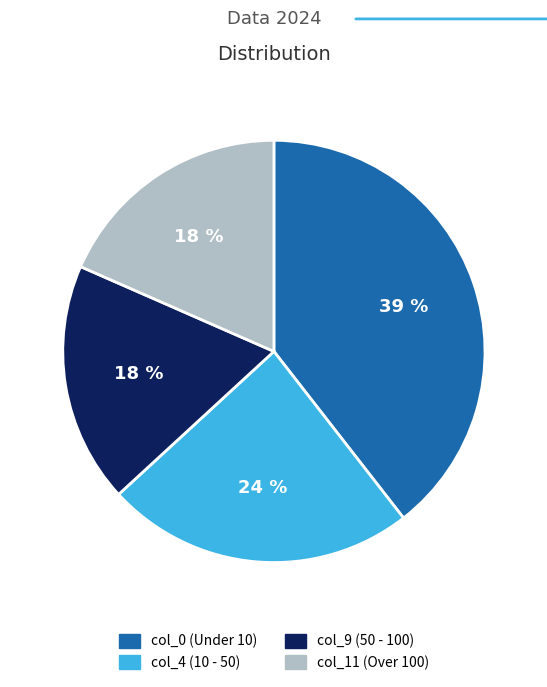

To the nearest percent, what is the average slice percentage?

25%